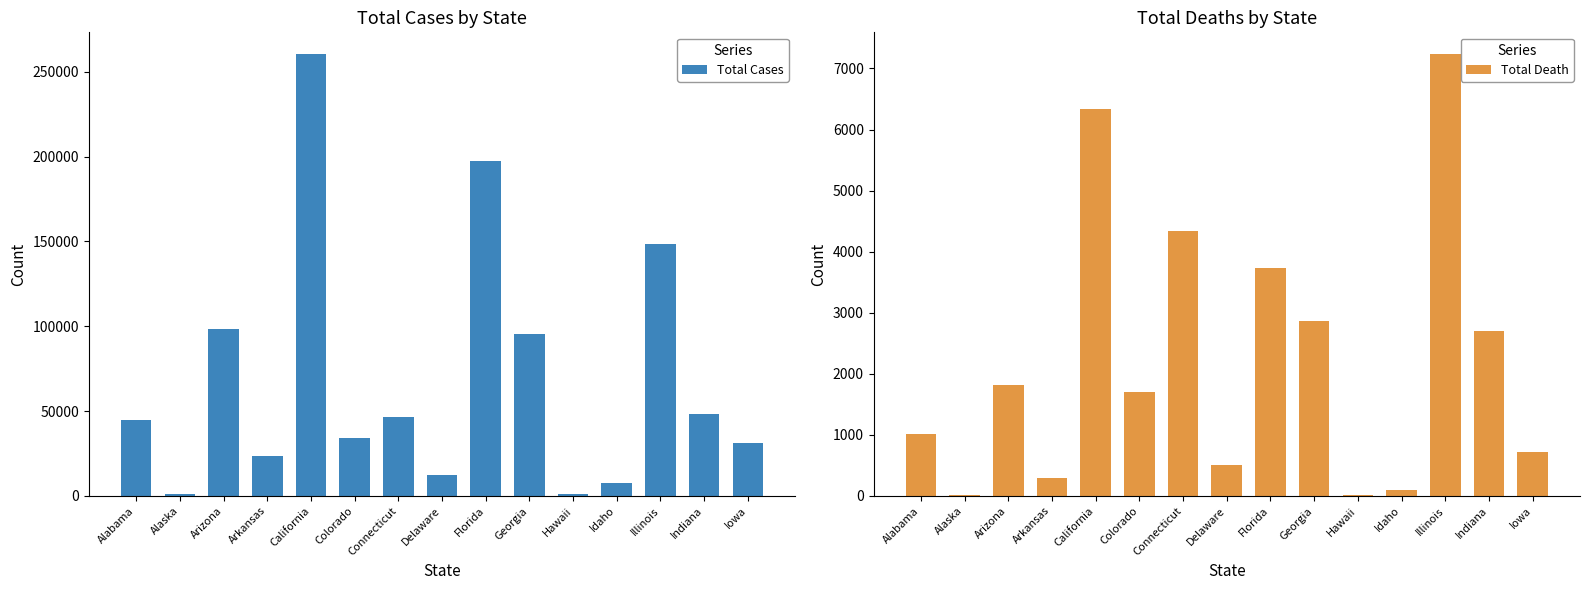

What is the difference between the highest and lowest values at California?

253824